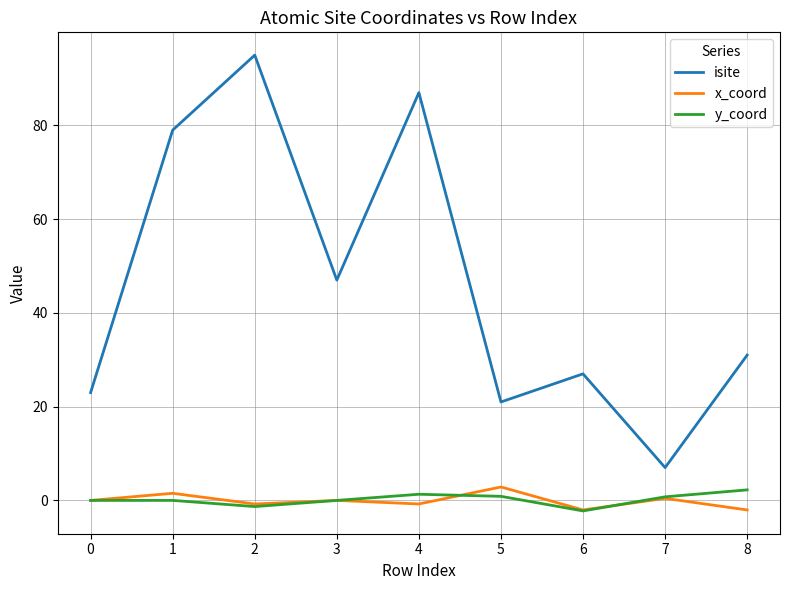

Does the chart display data point markers on the line(s)?

No